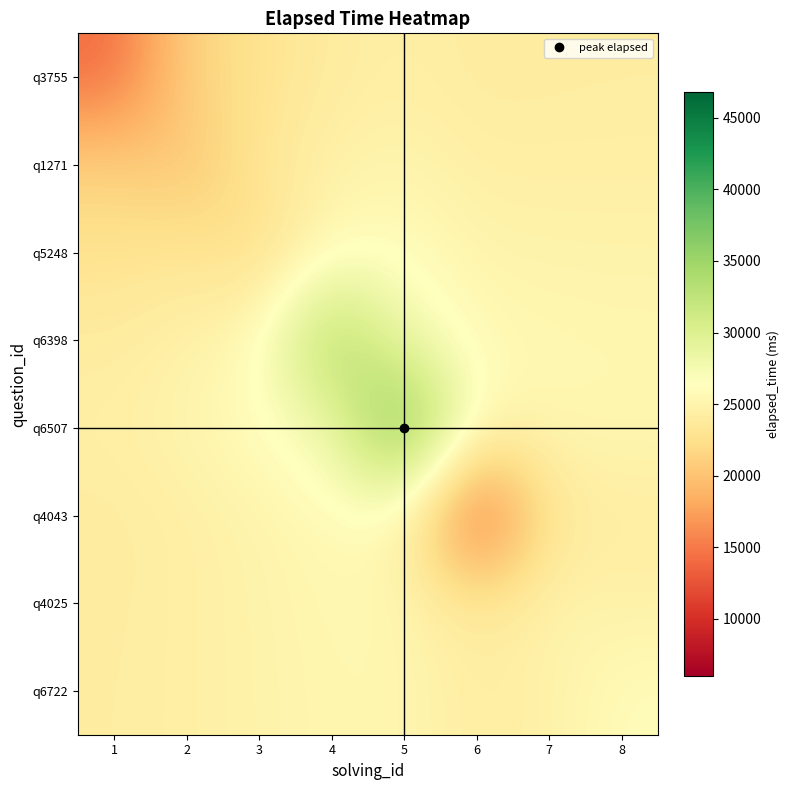

Reading left to right, list all the values displayed in this chart.

q3755: 1=14000.0	2=21347.2	3=22718.1	4=24011.3	5=24430.3	6=23993.2	7=24071.4	8=24125.0
q1271: 1=21347.2	2=20000.0	3=23248.9	4=24713.7	5=25064.2	6=24384.1	7=24400.0	8=24414.3
q5248: 1=22718.1	2=23248.9	3=22000.0	4=25898.8	5=26079.5	6=24947.4	7=24861.4	8=24816.3
q6398: 1=24011.3	2=24713.7	3=25898.8	4=35000.0	5=27840.0	6=25708.5	7=25443.9	8=25309.2
q6507: 1=24430.3	2=25064.2	3=26079.5	4=27840.0	5=39000.0	6=25457.5	7=25314.8	8=25254.2
q4043: 1=23993.2	2=24384.1	3=24947.4	4=25708.5	5=25457.5	6=12000.0	7=23544.3	8=24133.4
q4025: 1=24071.4	2=24400.0	3=24861.4	4=25443.9	5=25314.8	6=23544.3	7=25000.0	8=24627.6
q6722: 1=24125.0	2=24414.3	3=24816.3	4=25309.2	5=25254.2	6=24133.4	7=24627.6	8=26000.0